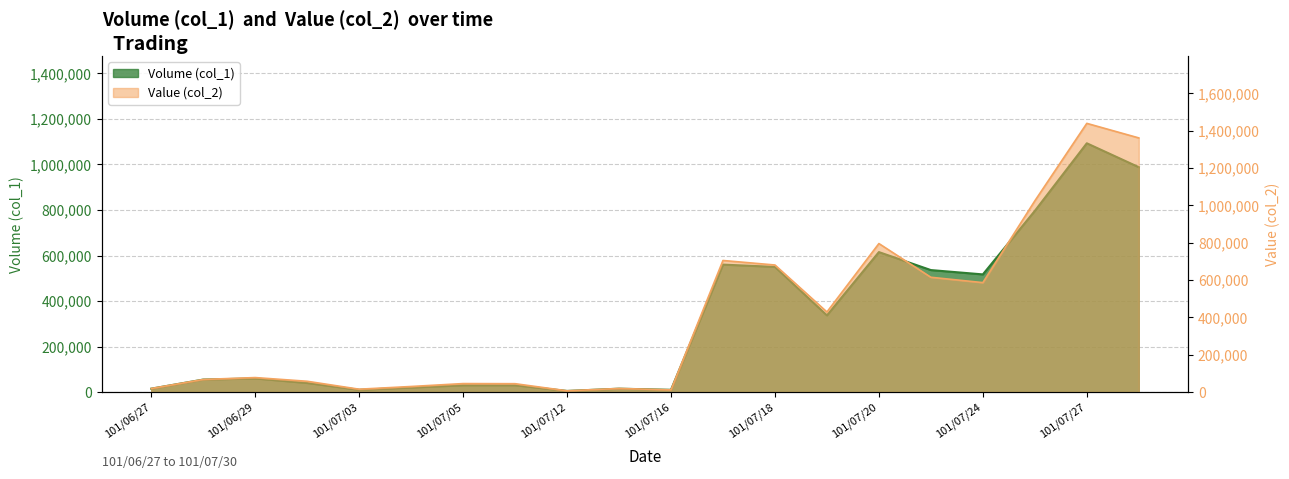

True or false: Value (col_2) and Volume (col_1) cross at least once.

False